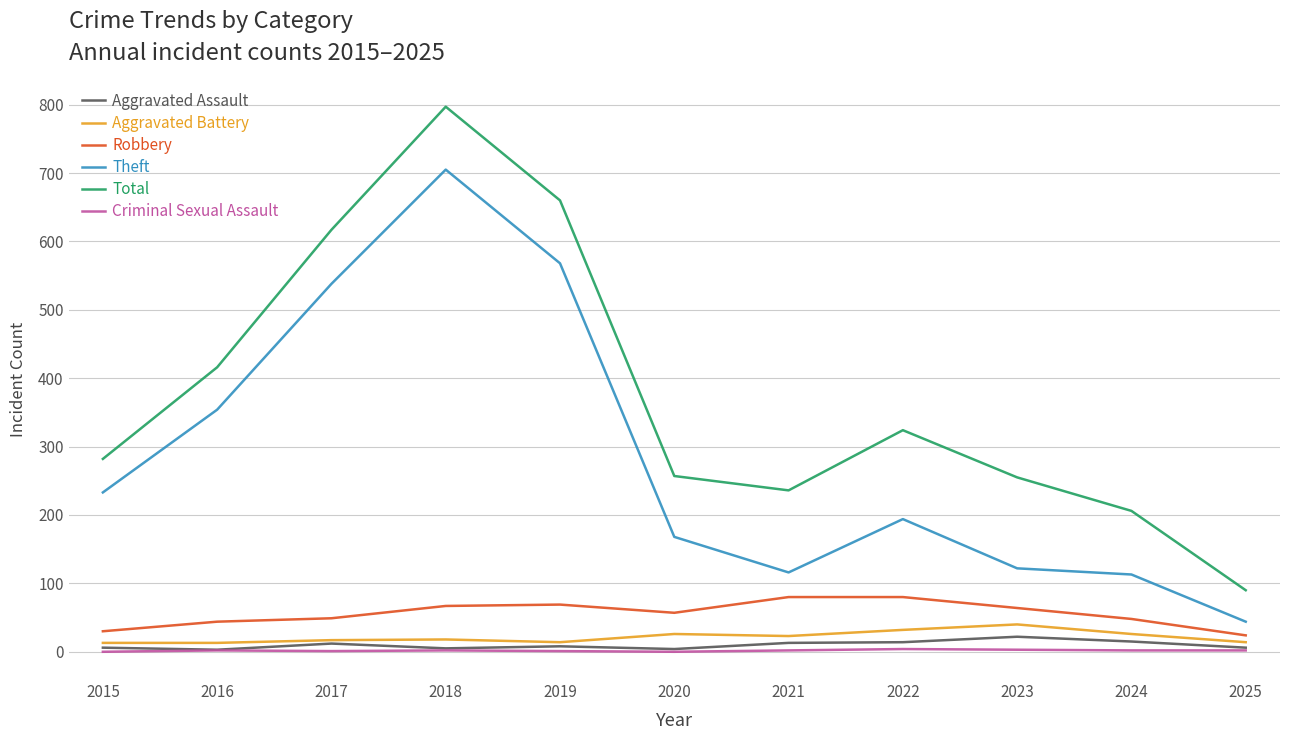

Which category has the highest value across all series?

2018